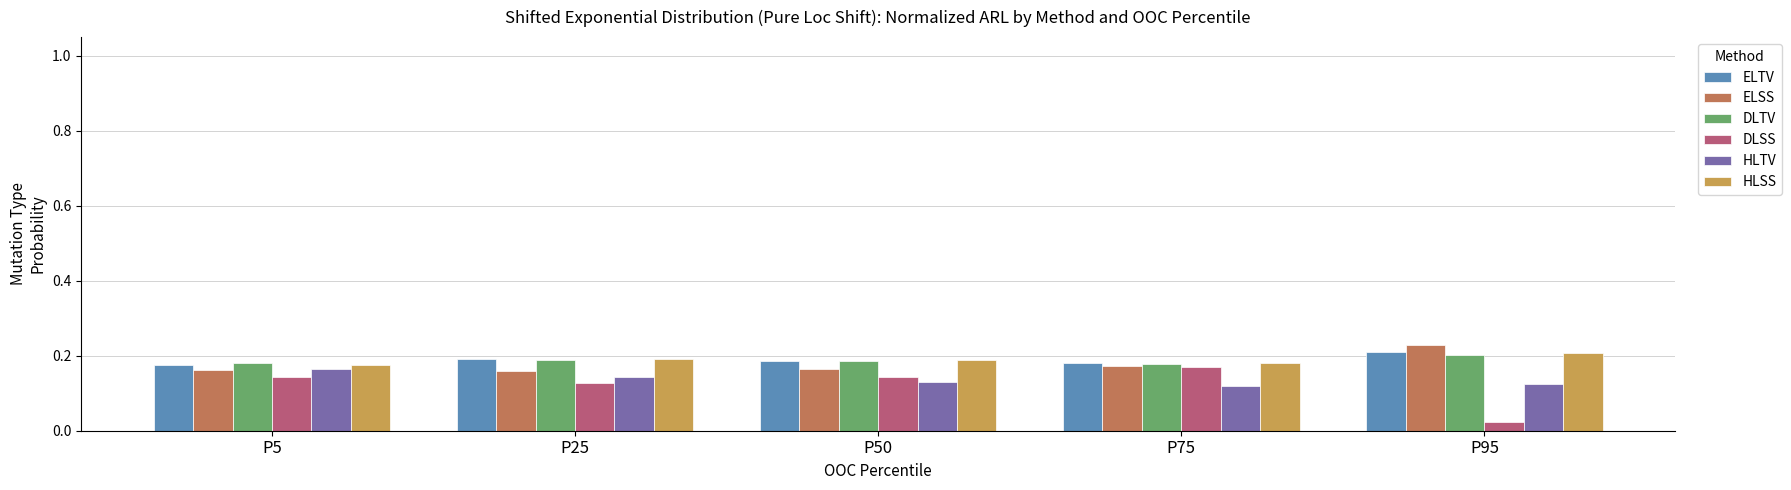

What is the sum of all ELSS values?

0.9